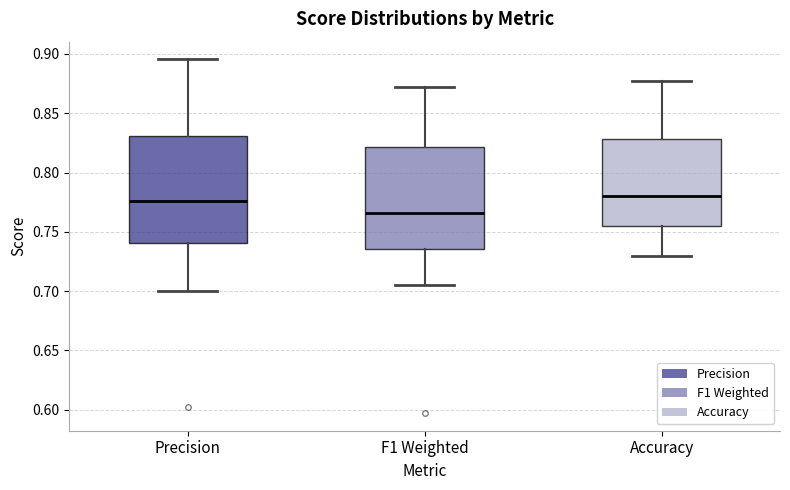

Where does the lower whisker of the box for F1 Weighted end on the y-axis? The values are not printed on the chart, so give them approximately, as read against the axis.

0.705